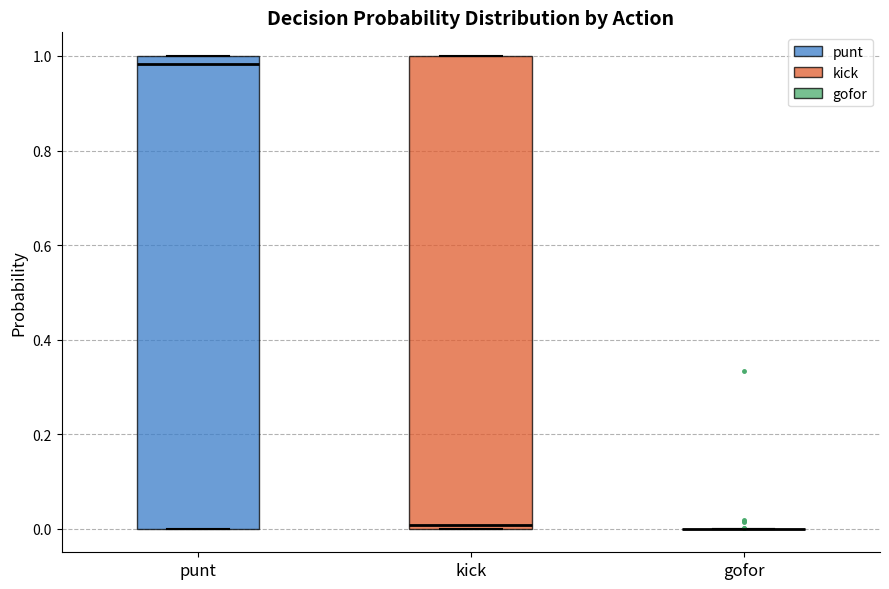

Reading left to right, transcribe this box plot: for each box, give where its median line is, the range the box spans, and where its two whiskers end, as read against the y-axis. The values are not printed on the chart, so give them approximately, as read against the axis.

punt: median 0.98, box 0.00 to 1.00, whiskers 0.00 to 1.00
kick: median 0.00 (just above the box's lower edge), box 0.00 to 1.00, whiskers 0.00 to 1.00
gofor: box collapsed to a line at 0.00, whiskers 0.00 to 0.00